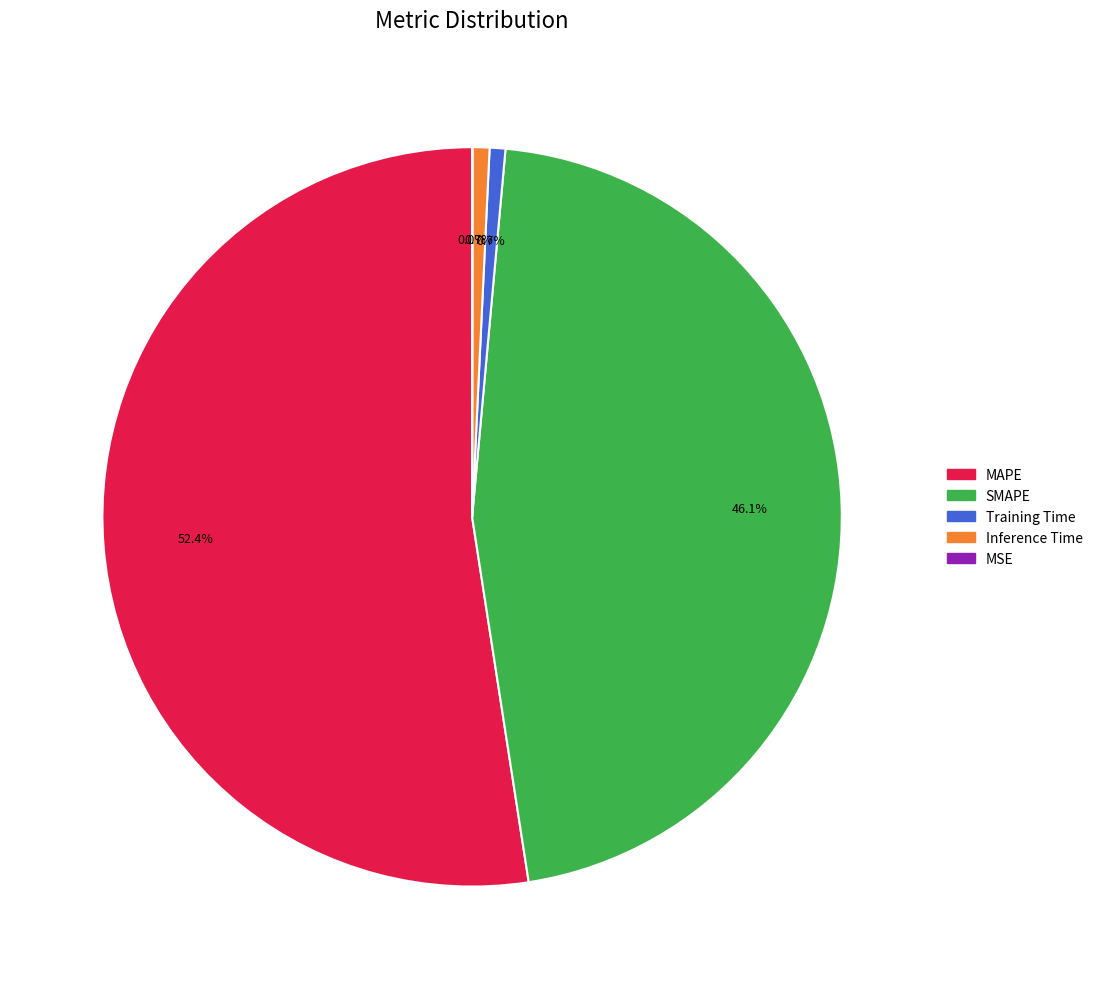

Which slice is the largest?

MAPE